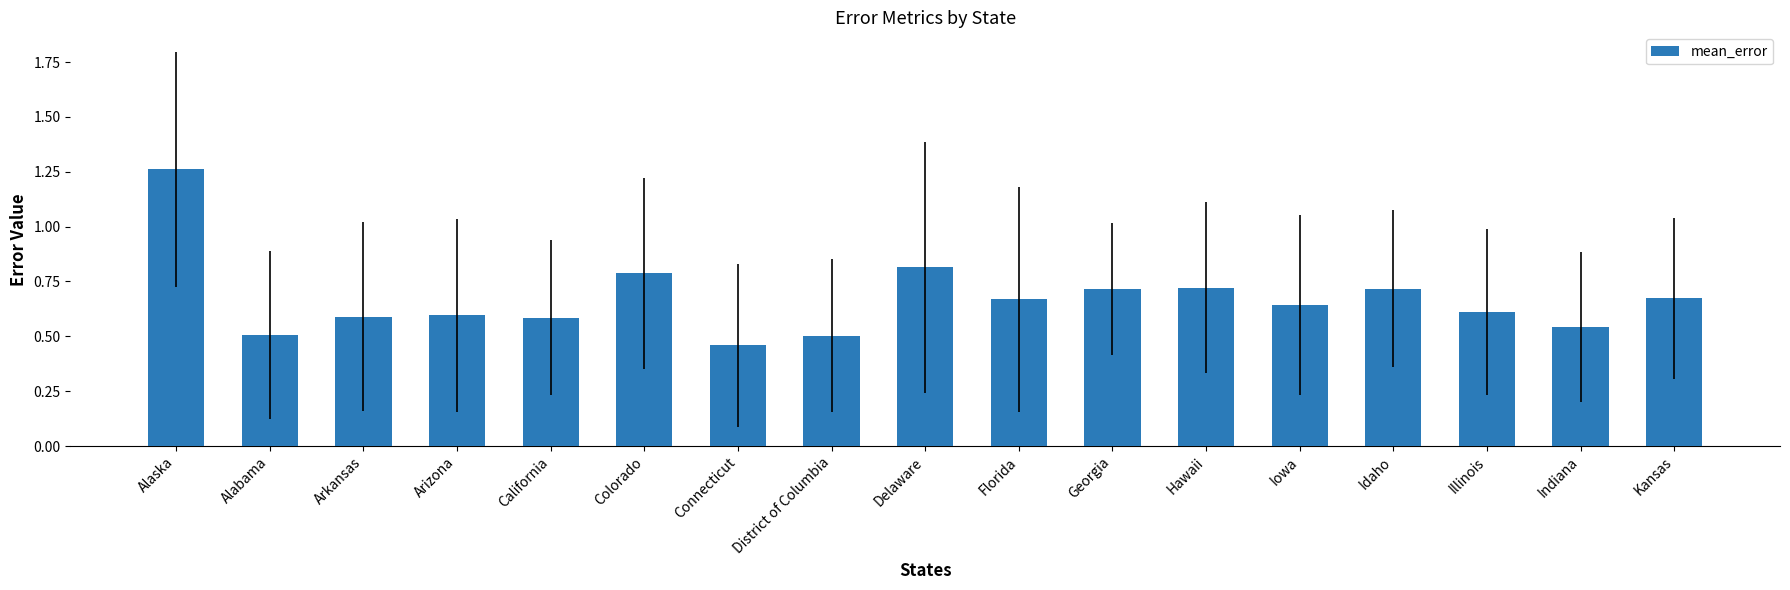

What position from the right is Illinois?

3